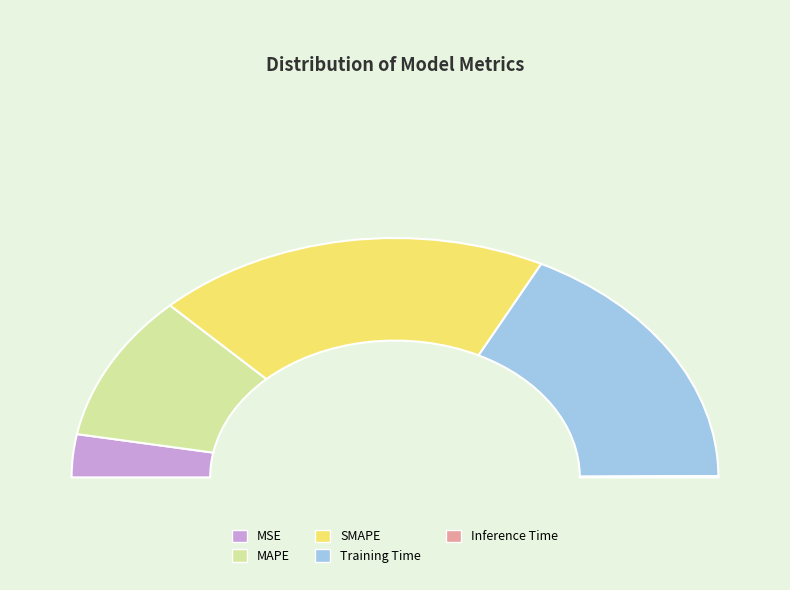

True or false: Training Time accounts for 48% of the total.

False